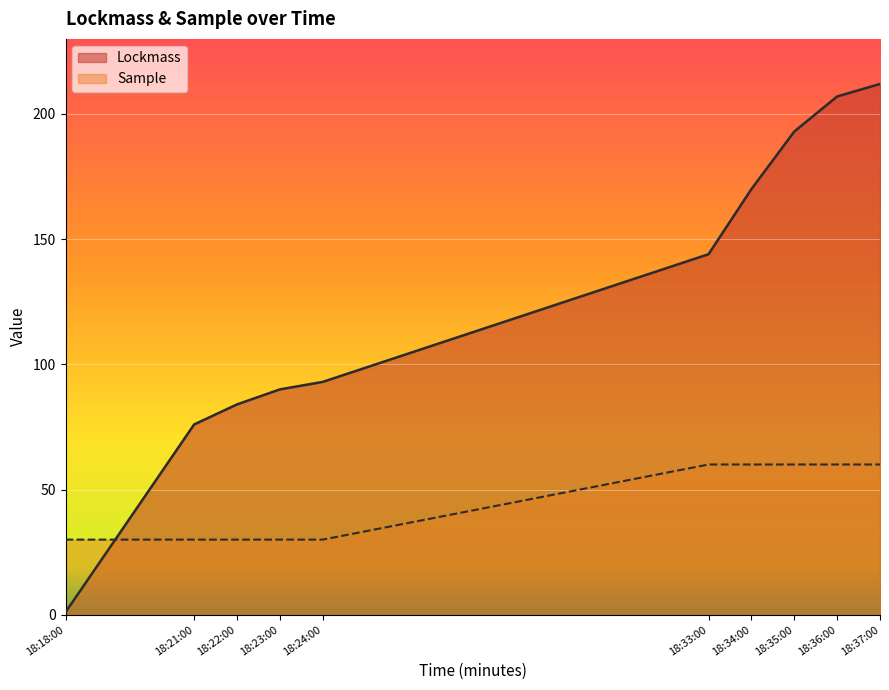

Count the number of data series in this chart.

2